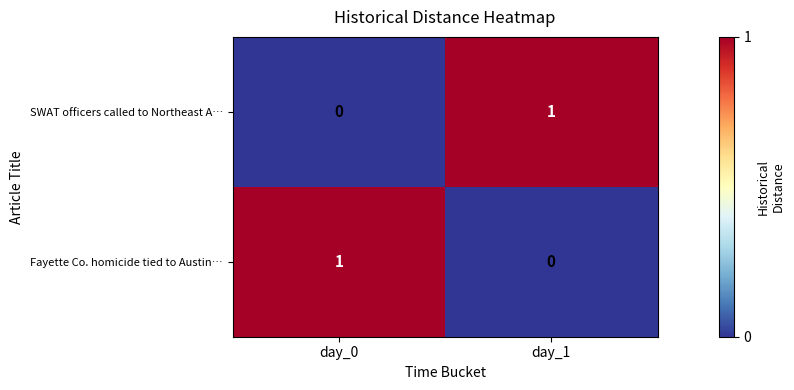

Which category has the highest value in the SWAT officers called to Northeast A… series?

day_1